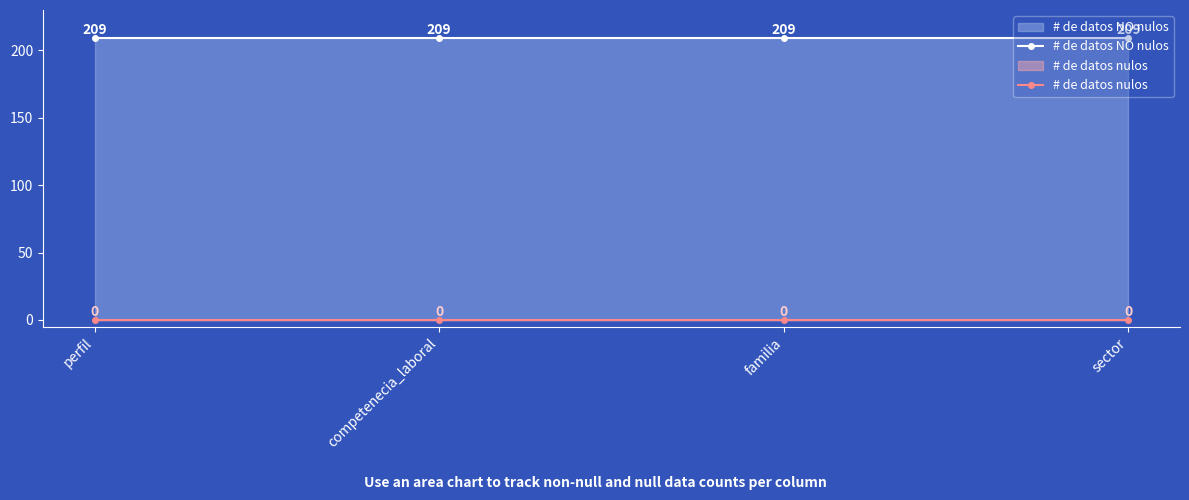

What is the sum of all # de datos NO nulos values?

836